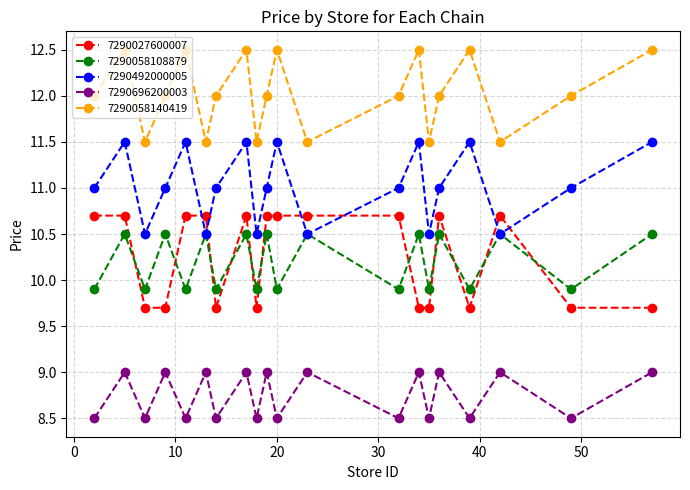

Which series has the largest total across all categories?

7290058140419